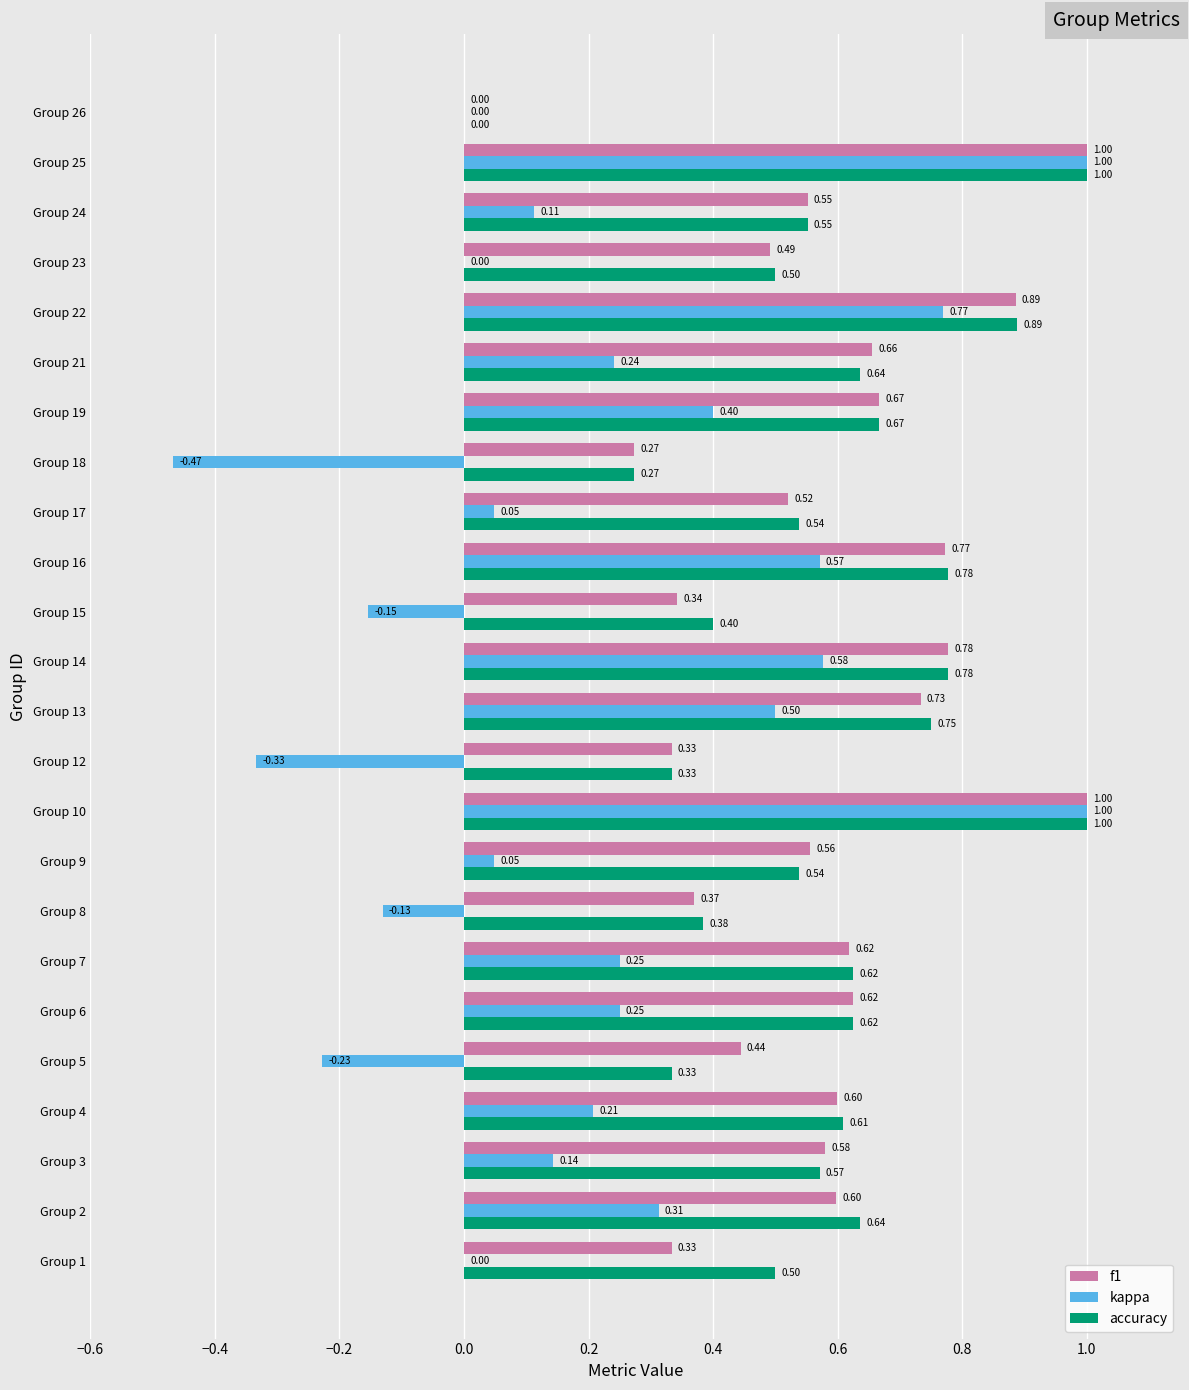

What is the sum of the f1 values at Group 1 and Group 13?

1.1